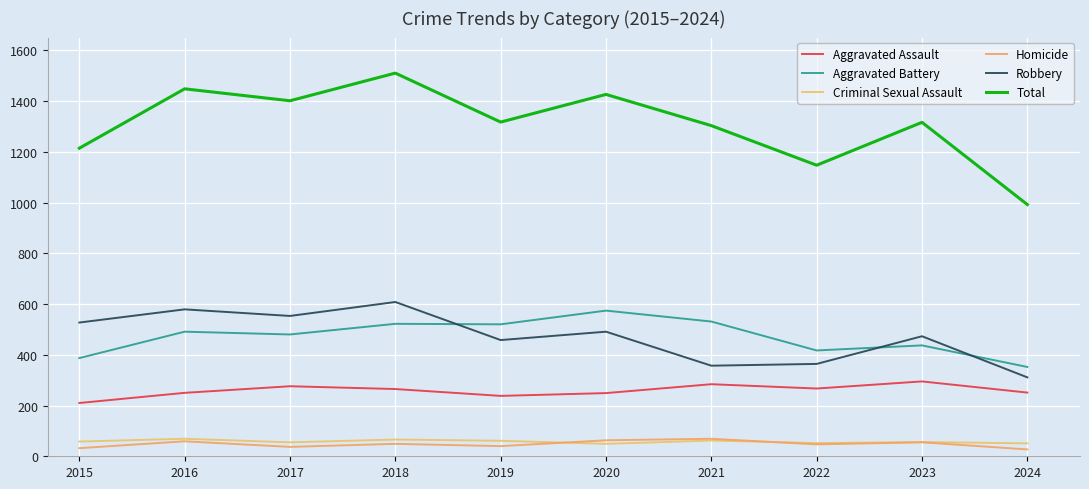

How many lines are shown in the chart?

6